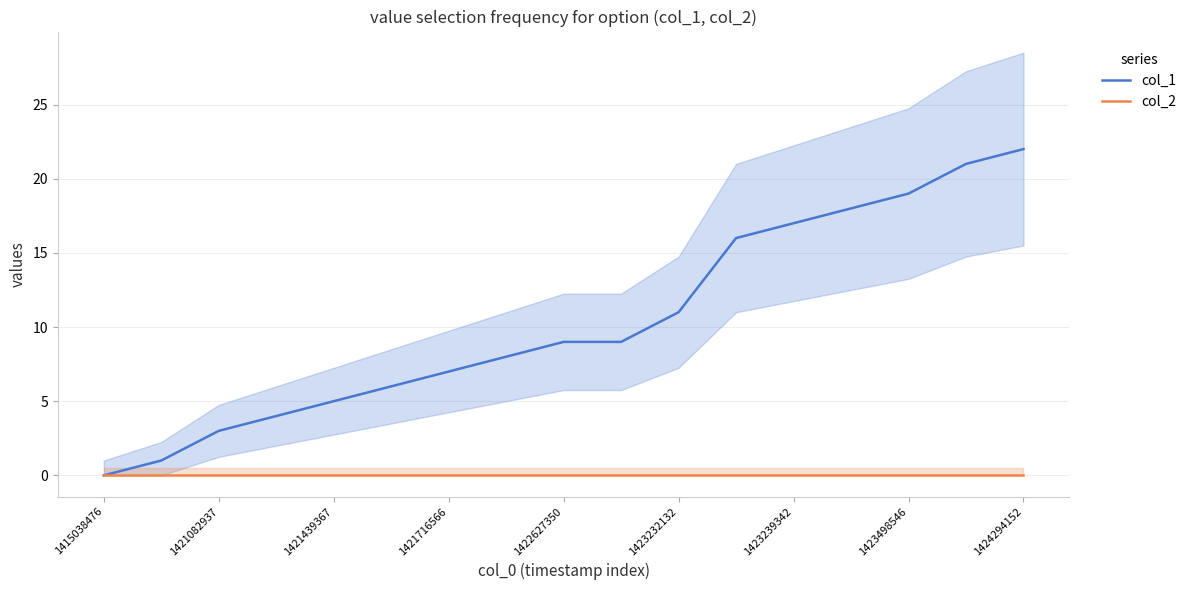

Rank the series by their maximum value, from lowest to highest.

col_2, col_1